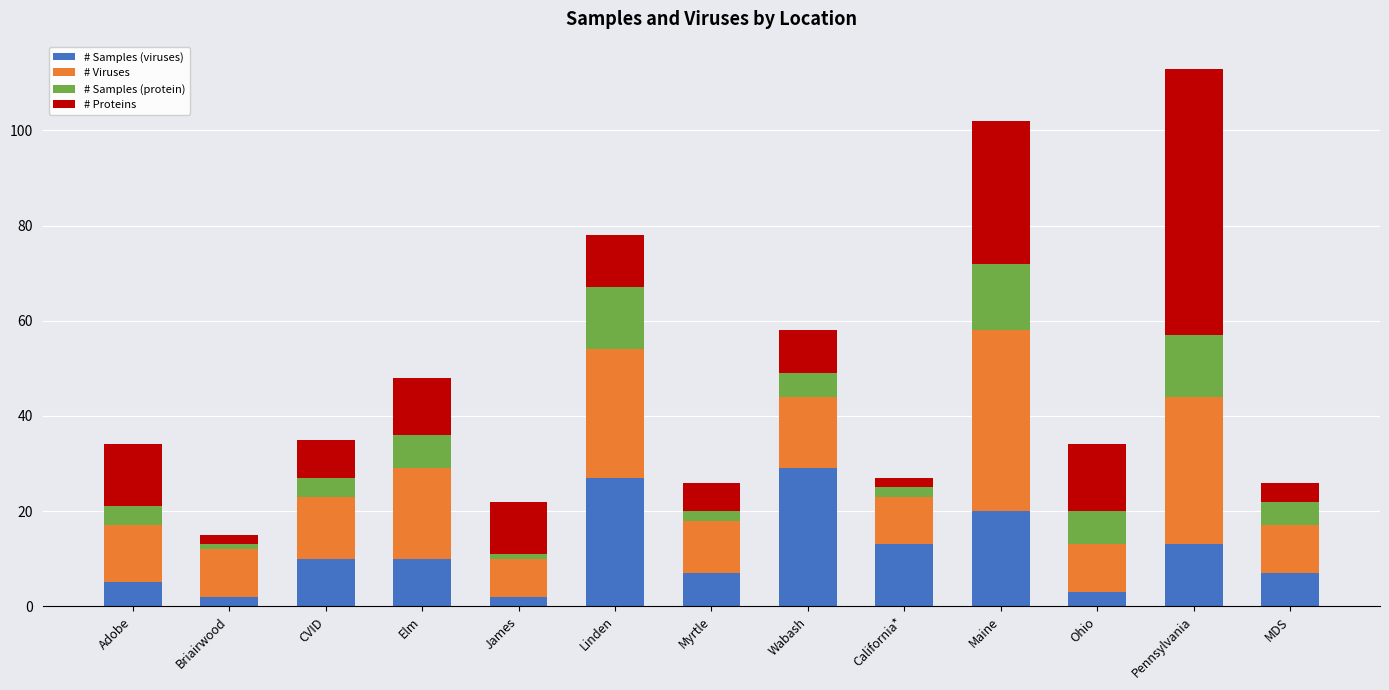

Is it true that # Samples (viruses) equals 41 at Linden?

False